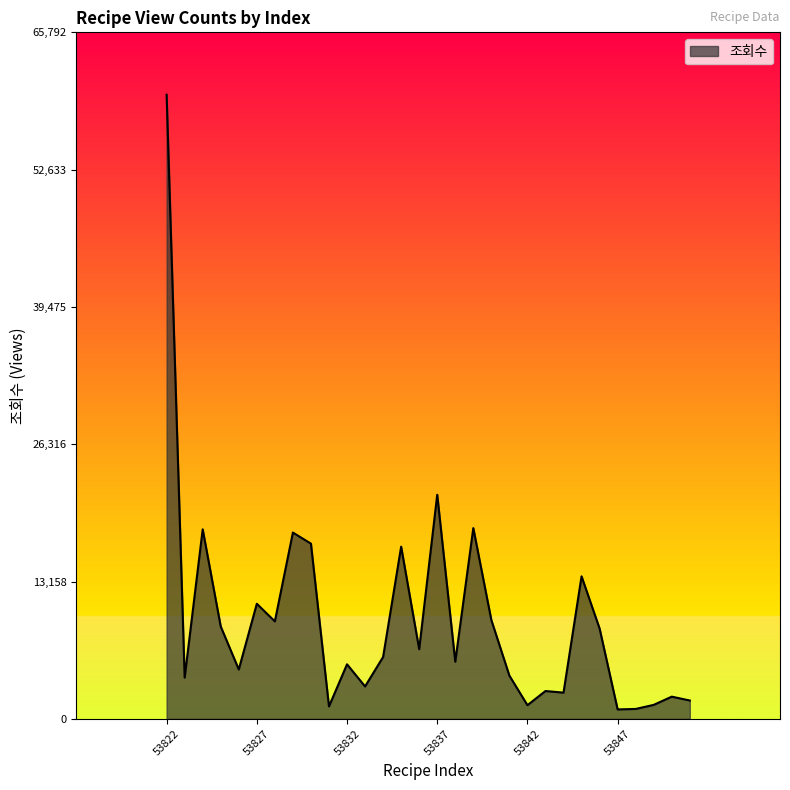

What is the maximum value shown in the chart?

59811